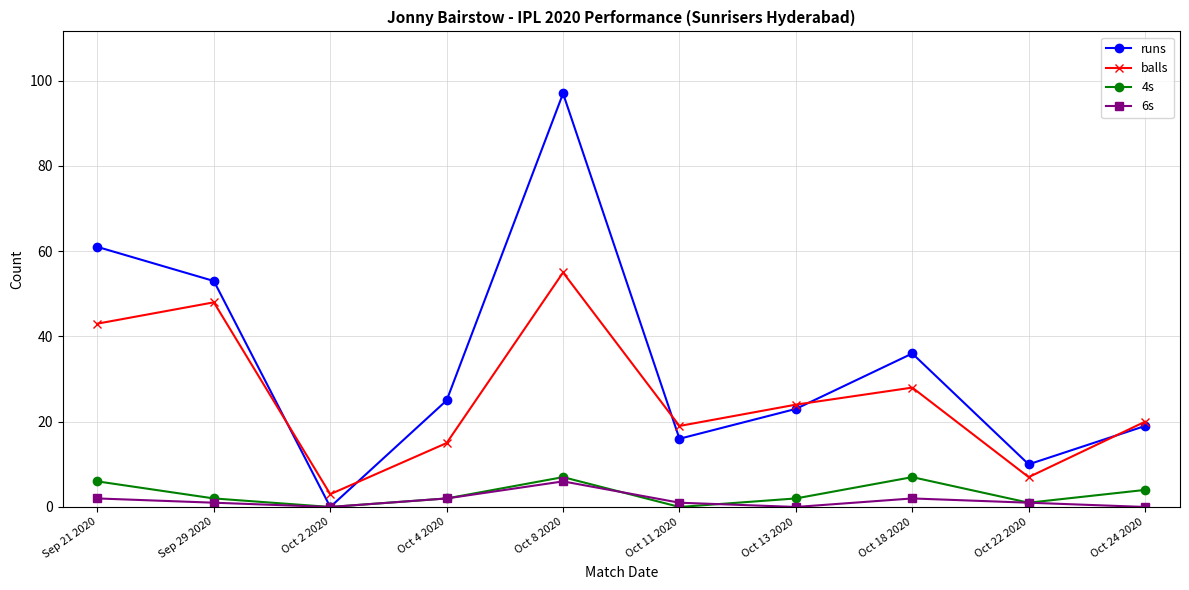

Reading left to right, transcribe all the data shown in this chart.

runs: 61	53	0	25	97	16	23	36	10	19
balls: 43	48	3	15	55	19	24	28	7	20
4s: 6	2	0	2	7	0	2	7	1	4
6s: 2	1	0	2	6	1	0	2	1	0